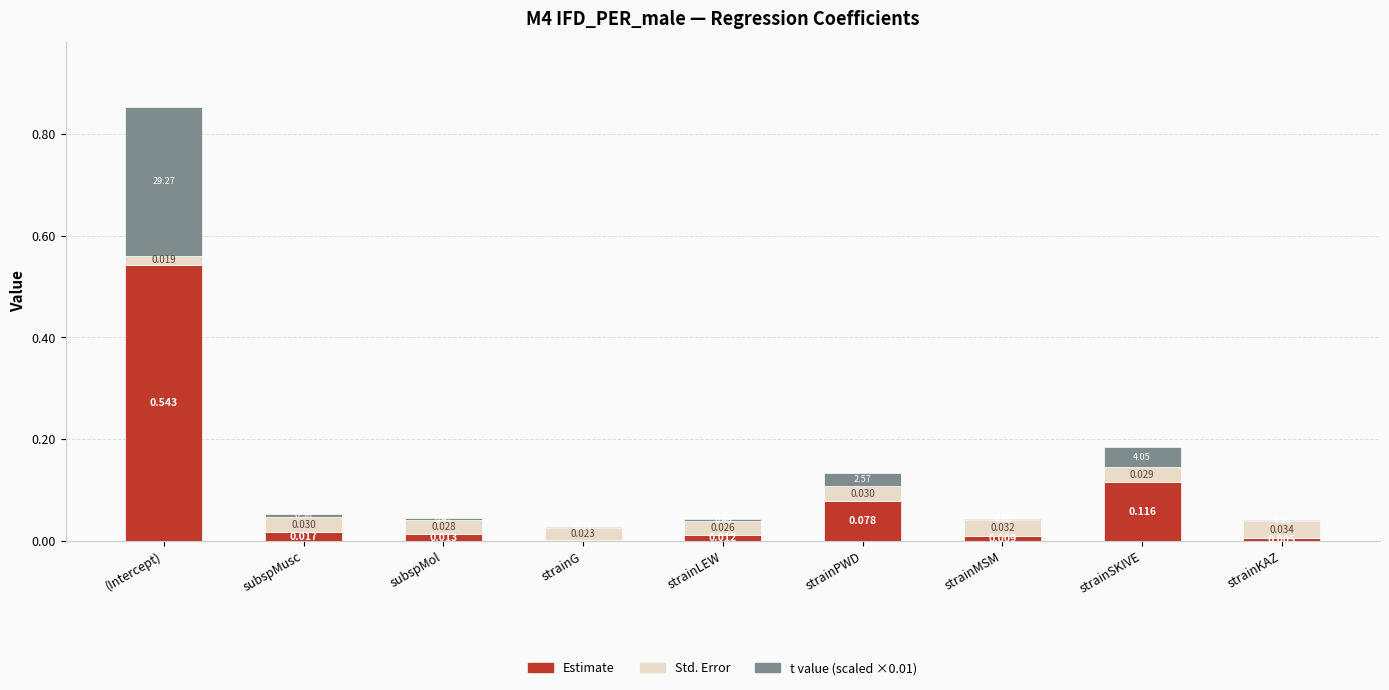

What is the label of the 6th bar from the right?

strainG